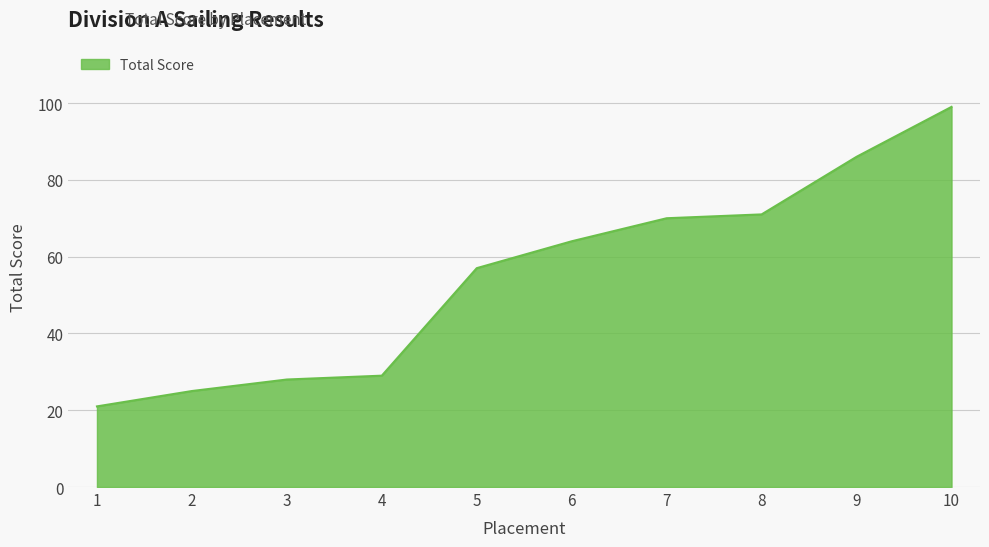

True or false: the data shows 44 at 4.

False